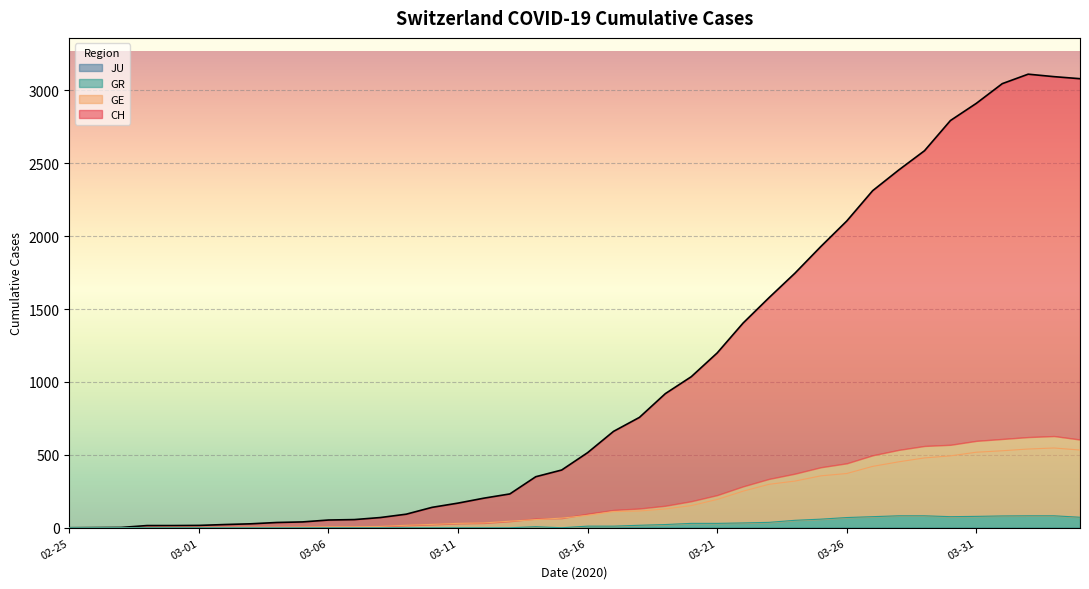

Which category has the lowest value across all series?

02-25